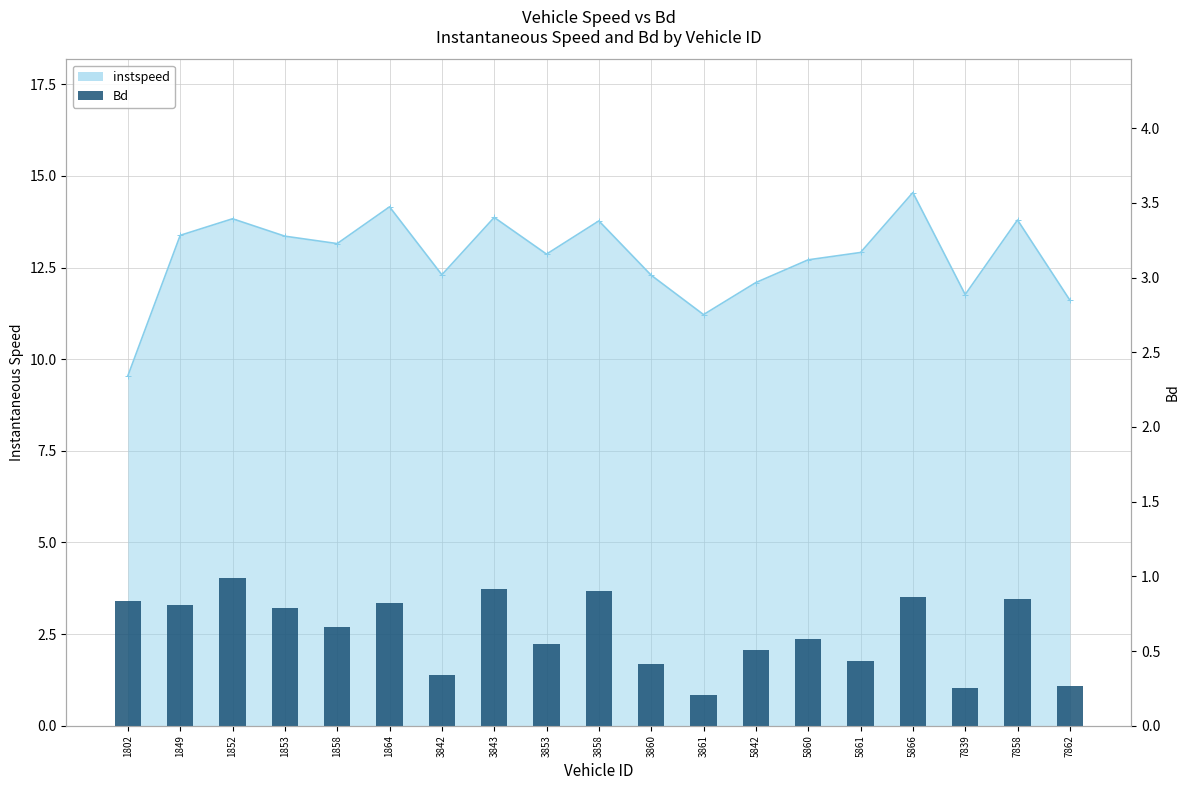

Which category has the lowest value across all series?

3861